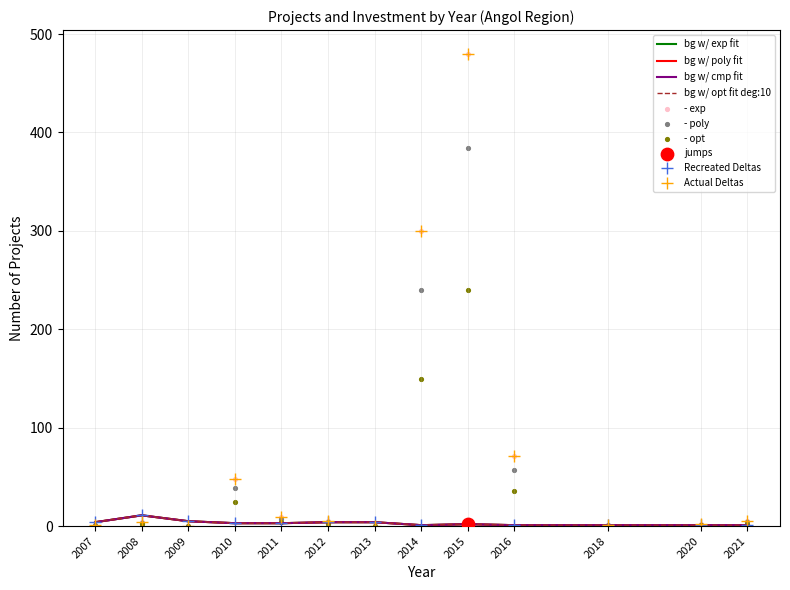

Which series contains the highest Y value?

Inversión(MMU$)